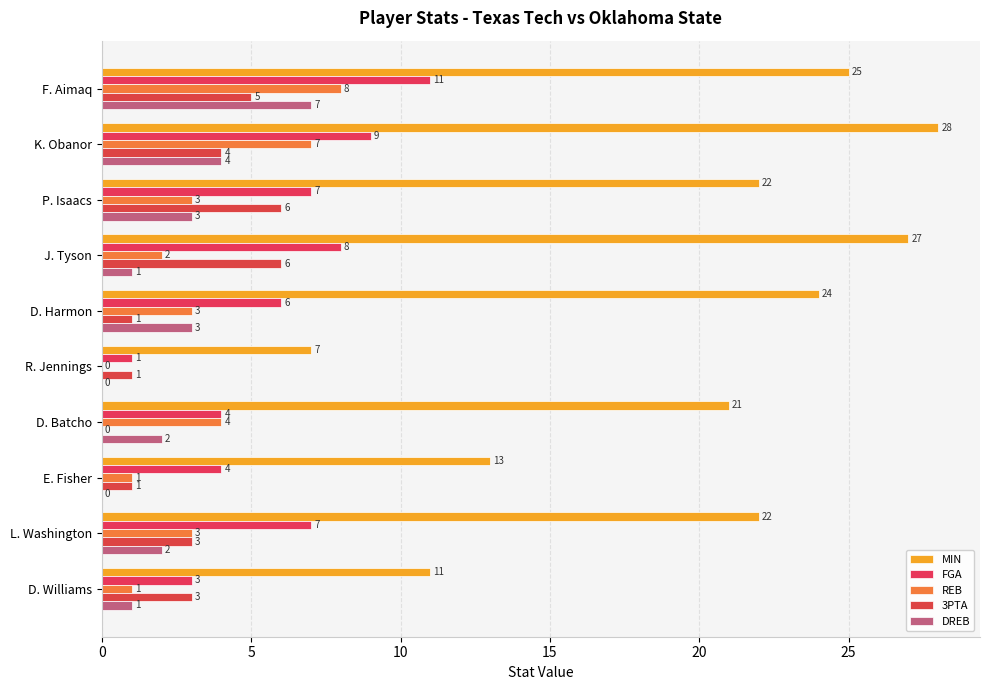

How many distinct data groups are displayed?

5